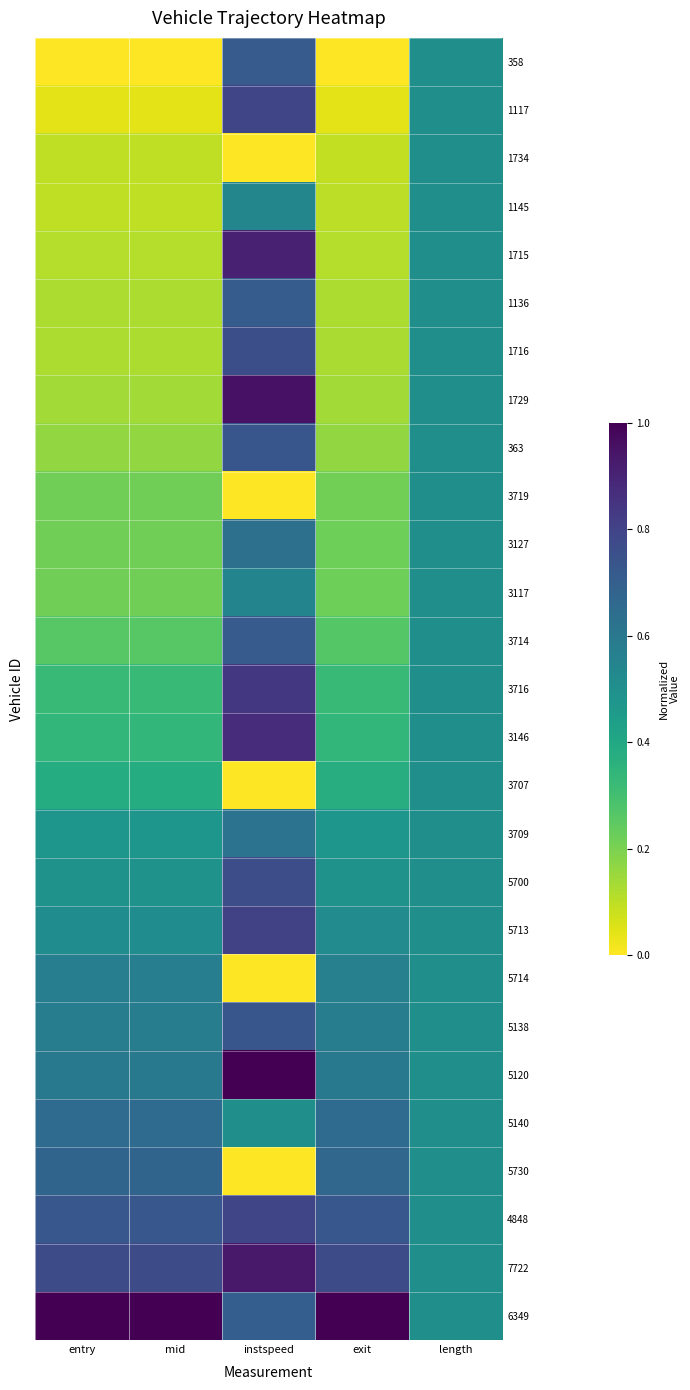

What is the maximum value shown in the chart?

1.0